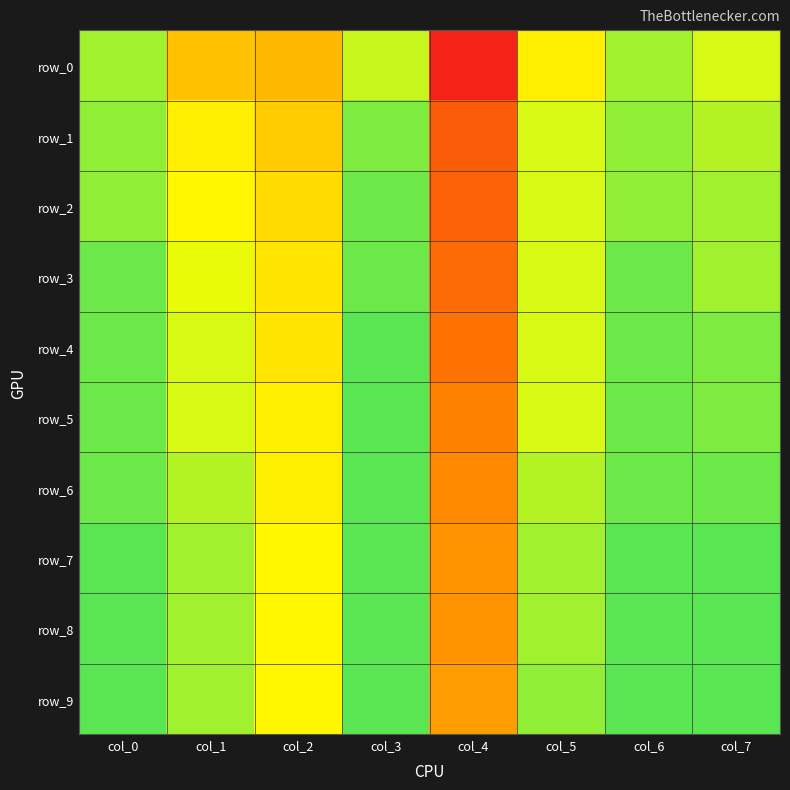

List the series in order of their peak value, lowest first.

row_0, row_1, row_2, row_3, row_4, row_5, row_6, row_7, row_8, row_9